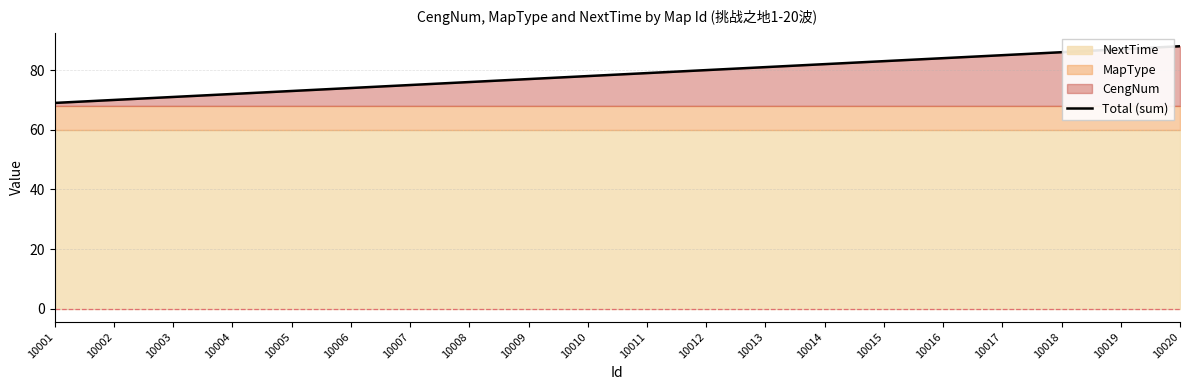

Rank the categories by value from highest to lowest.

10020, 10019, 10018, 10017, 10016, 10015, 10014, 10013, 10012, 10011, 10010, 10009, 10008, 10007, 10006, 10005, 10004, 10003, 10002, 10001